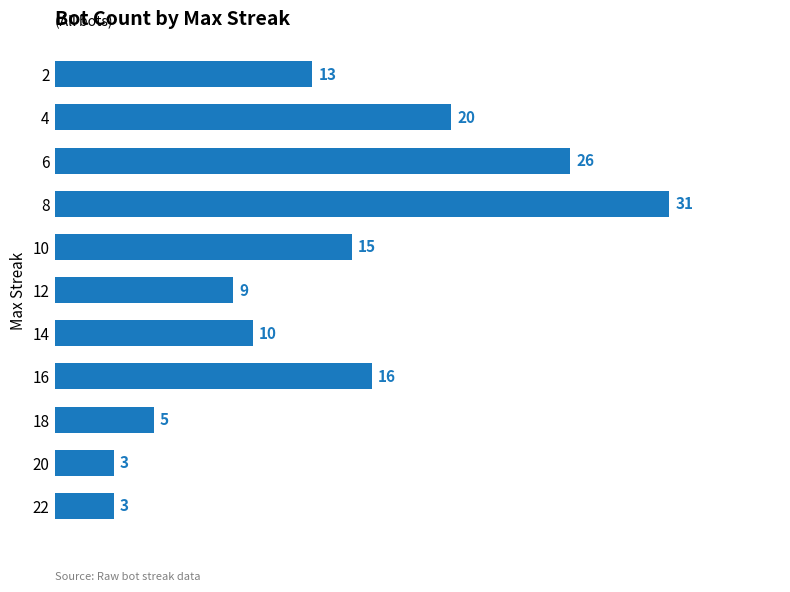

What is the difference between the second highest and minimum values?

23